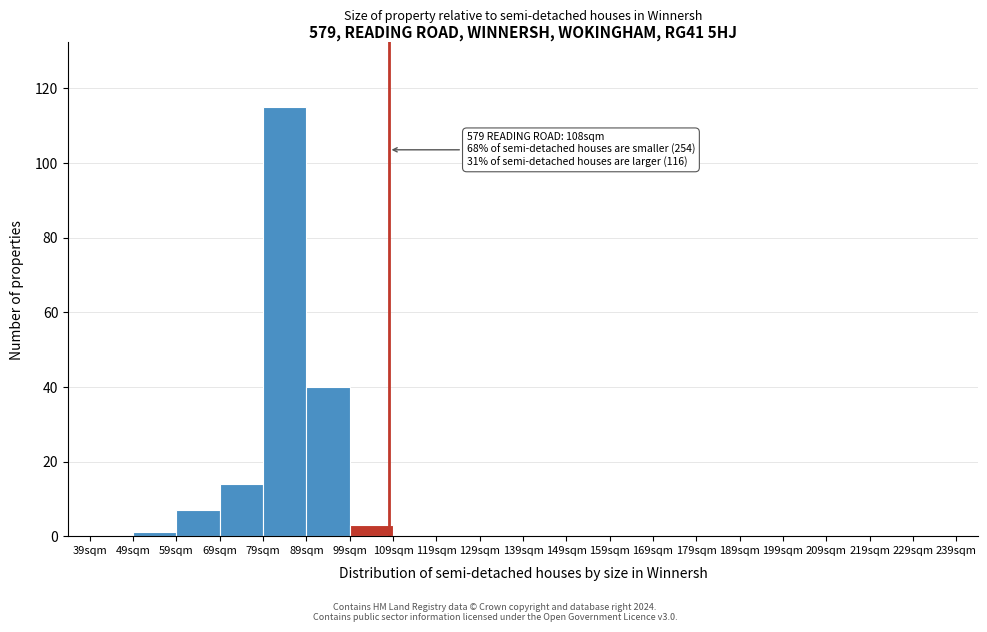

Over which range of the x-axis is the bar tallest?

79 to 89